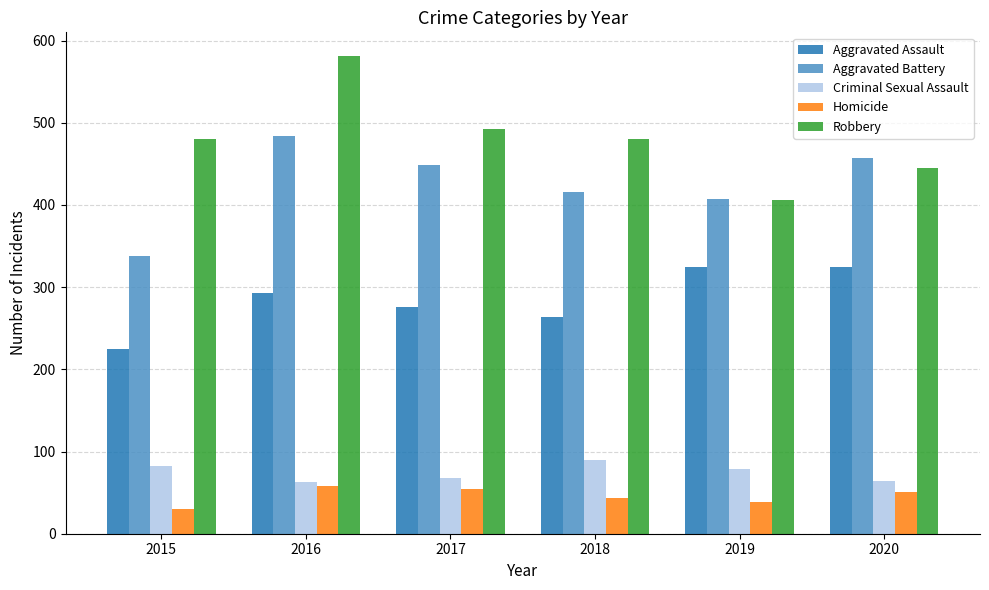

Rank the series by their maximum value, from highest to lowest.

Robbery, Aggravated Battery, Aggravated Assault, Criminal Sexual Assault, Homicide